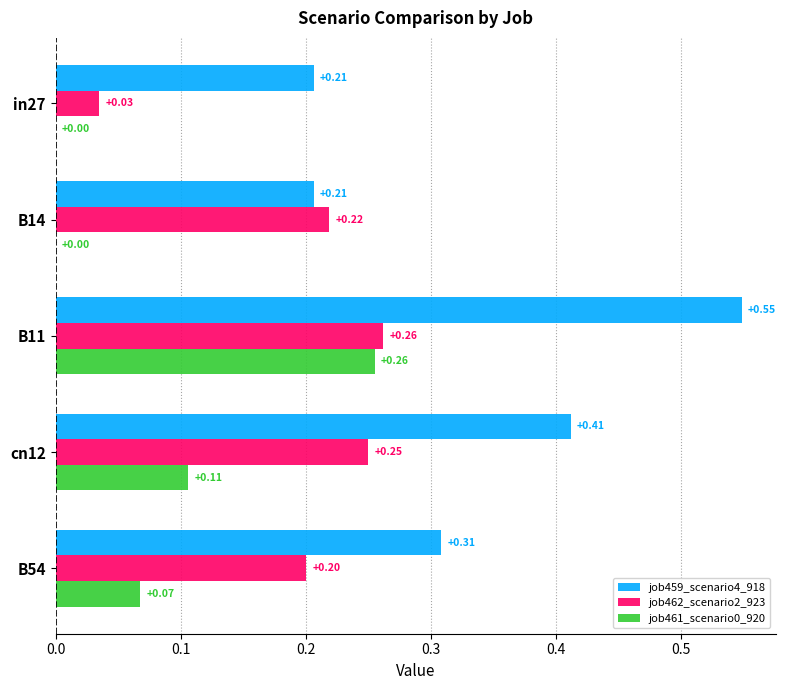

What is the sum of the job459_scenario4_918 values at in27 and B11?

0.8